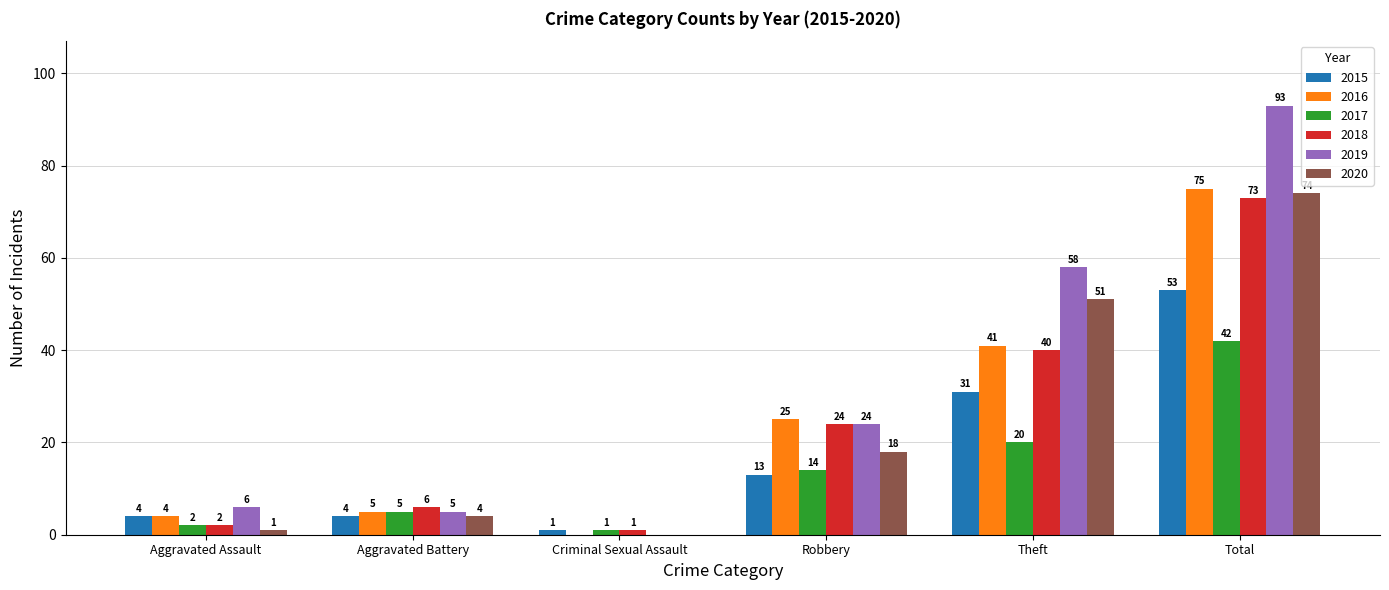

Which category has the highest value in the 2020 series?

Total